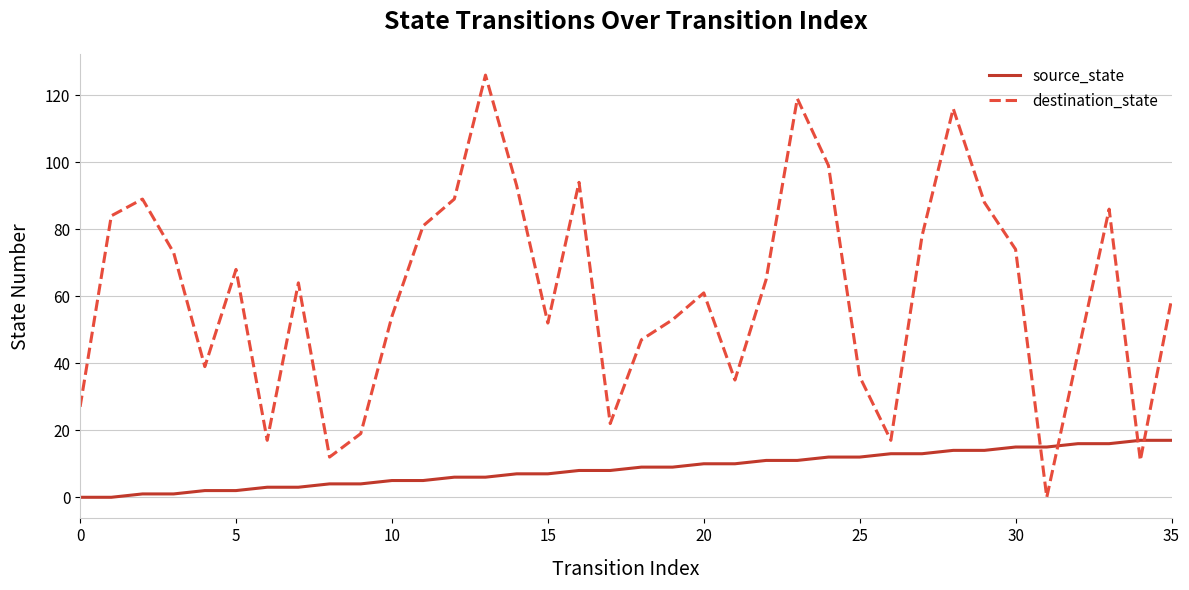

Which series has the widest spread of values?

destination_state